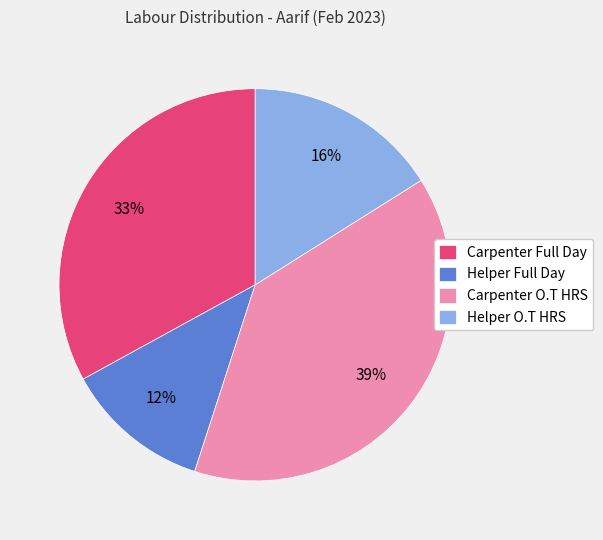

Which category has the biggest portion of the pie?

Carpenter O.T HRS